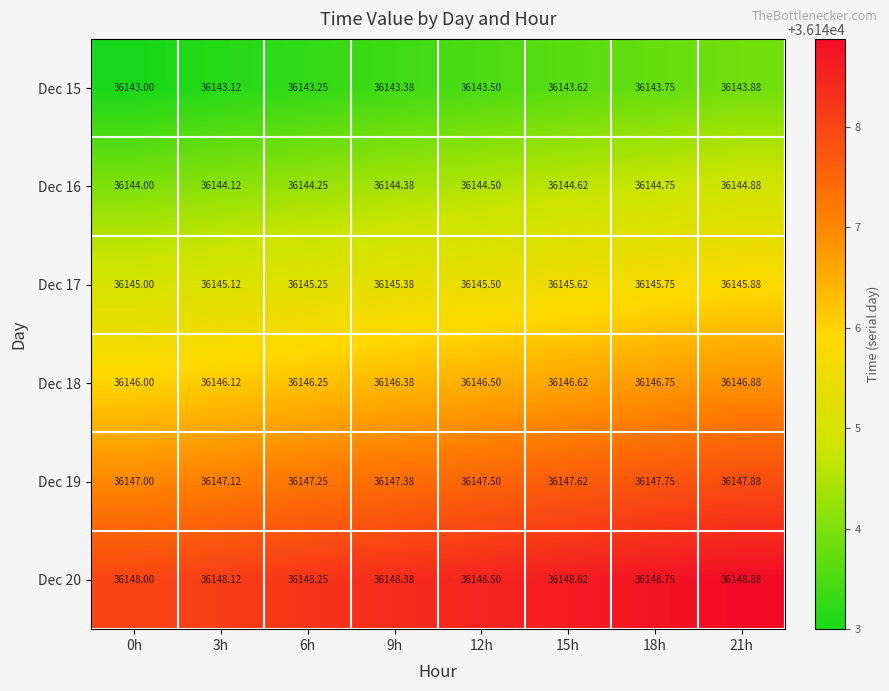

How many data points does each series have?

8